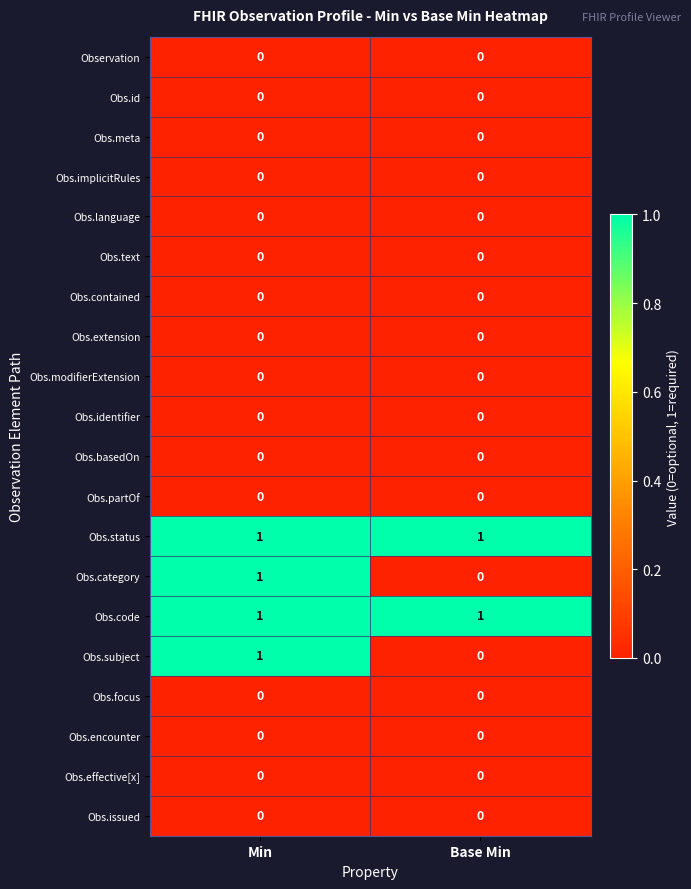

At which label does Obs.category reach its minimum?

Base Min